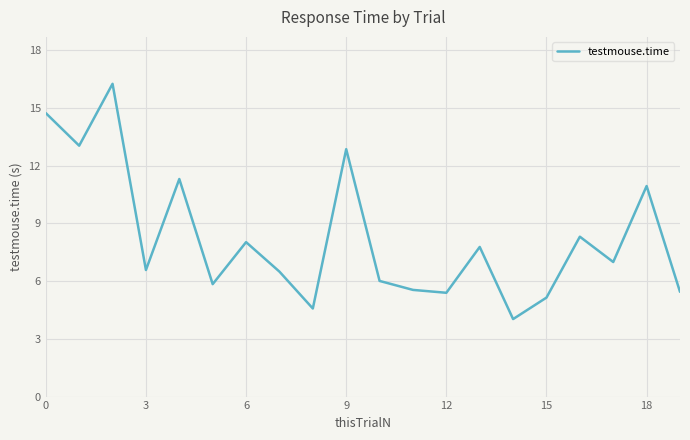

What is the sum of all values?

165.2